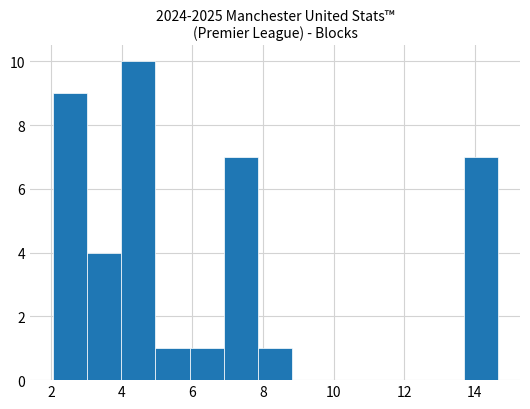

What is the height of the bar covering 4.0 to 5.0 on the x-axis? Neither the bar edges nor the heights are printed on the chart, so give them approximately, as read against the axes.

10